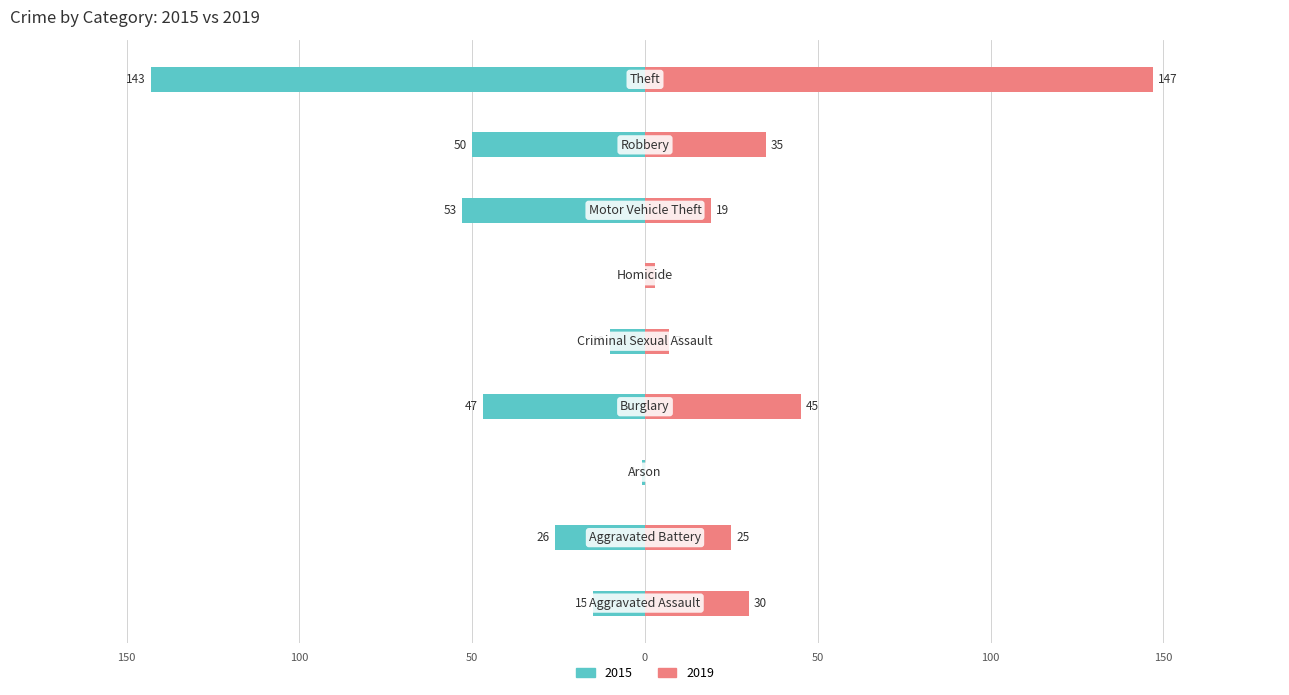

The value of 2019 at Robbery is 35. True or false?

True